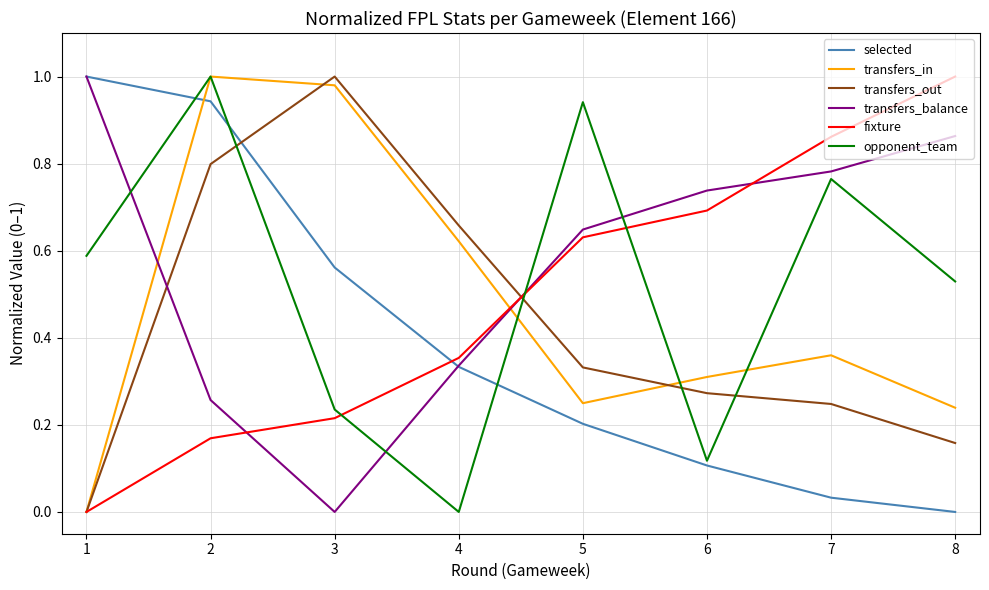

The transfers_out series shows 0.0 at 1. True or false?

True